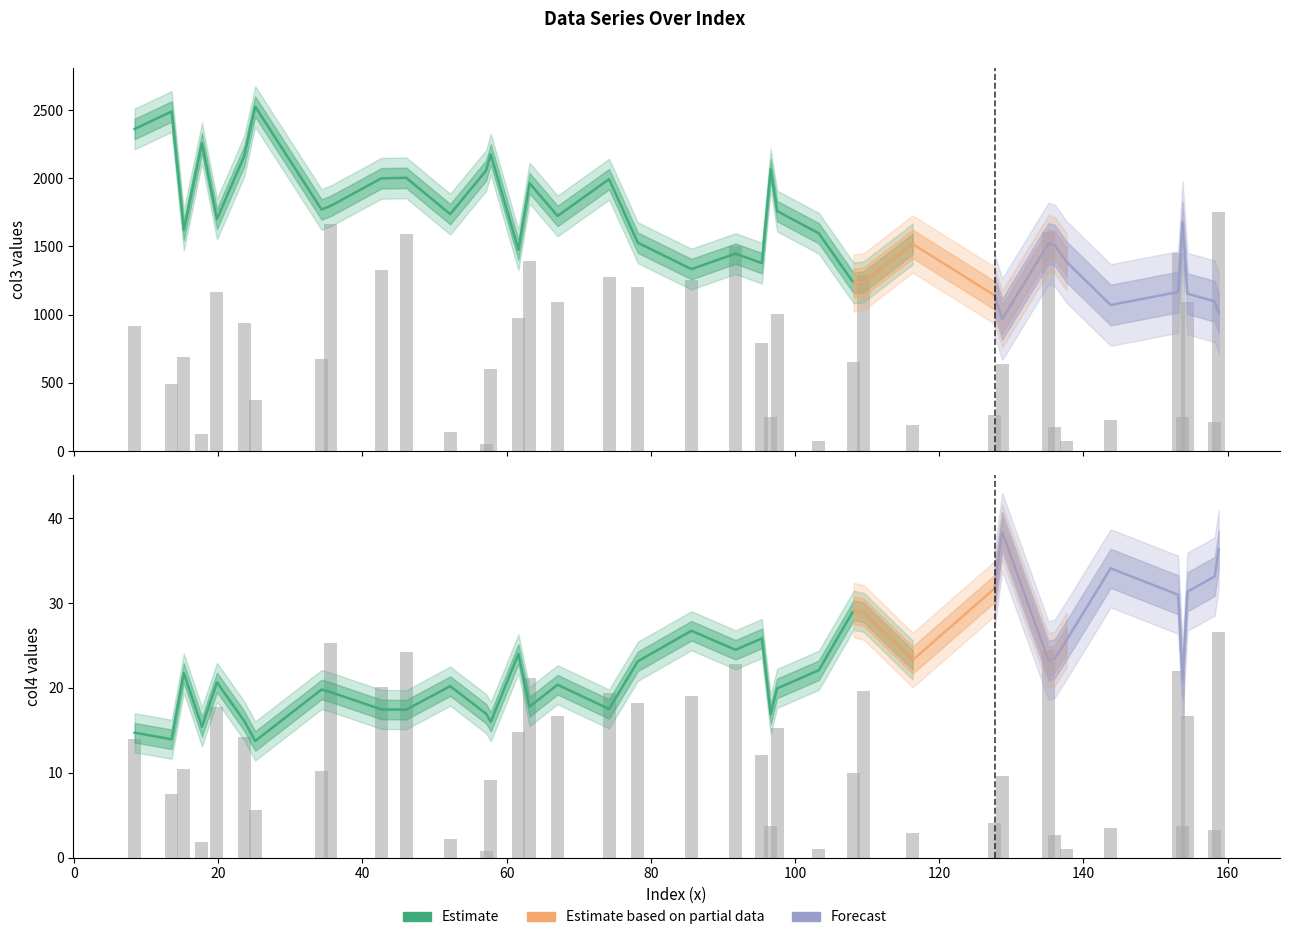

At how many categories does at least one series exceed 1774?

13